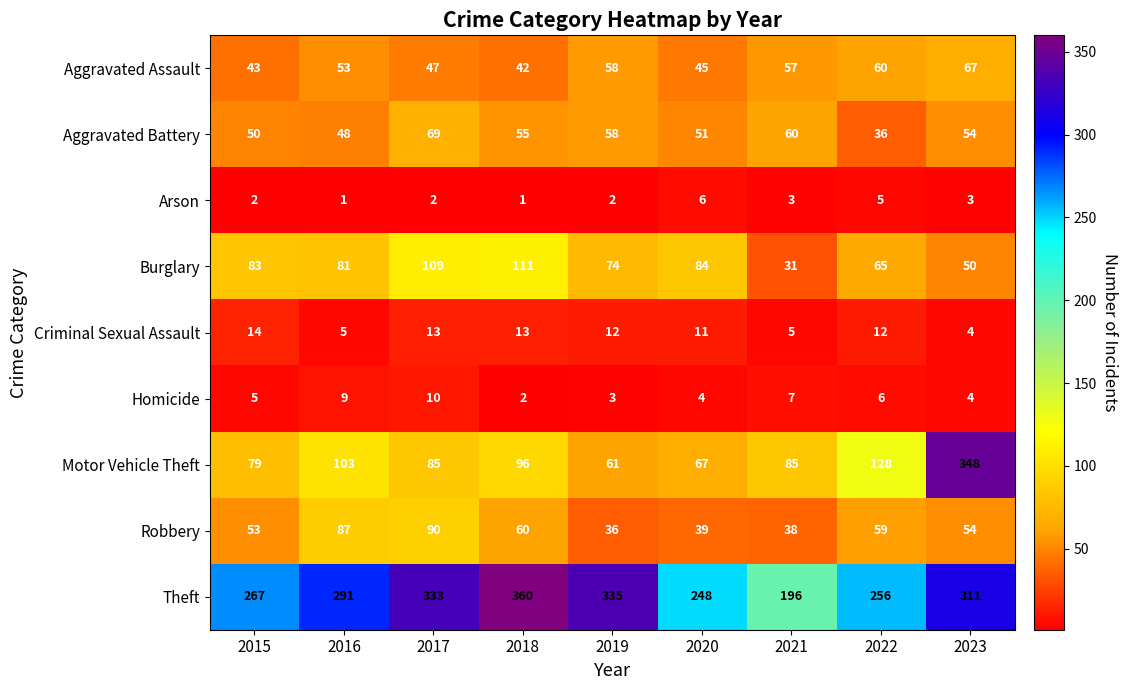

Which series has the largest range (max minus min)?

Motor Vehicle Theft